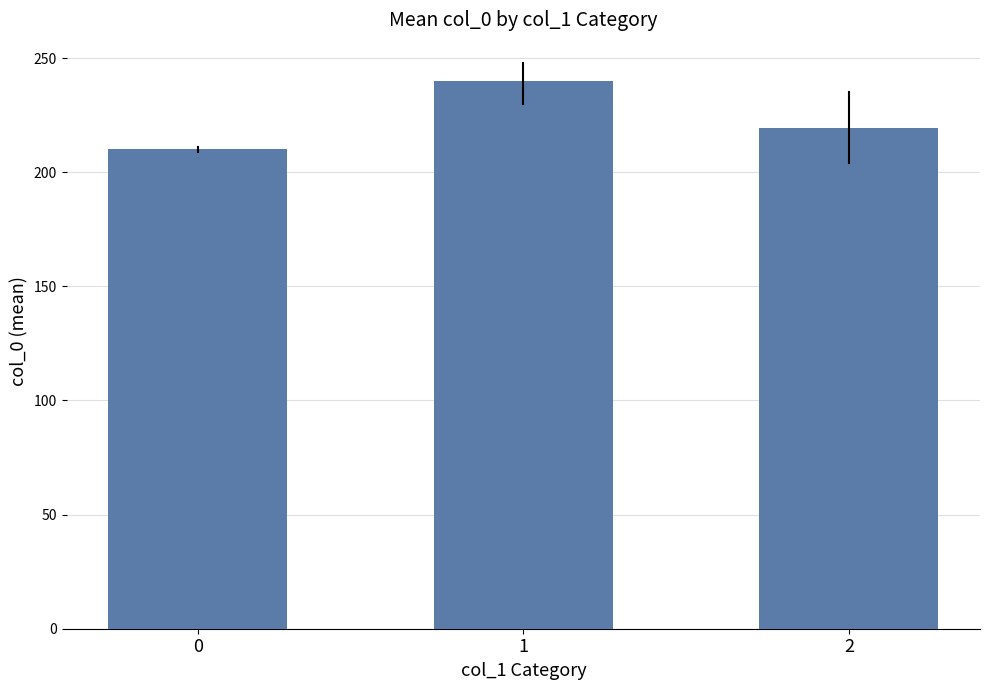

What is the ratio of the value at 2 to the value at 1?

0.9